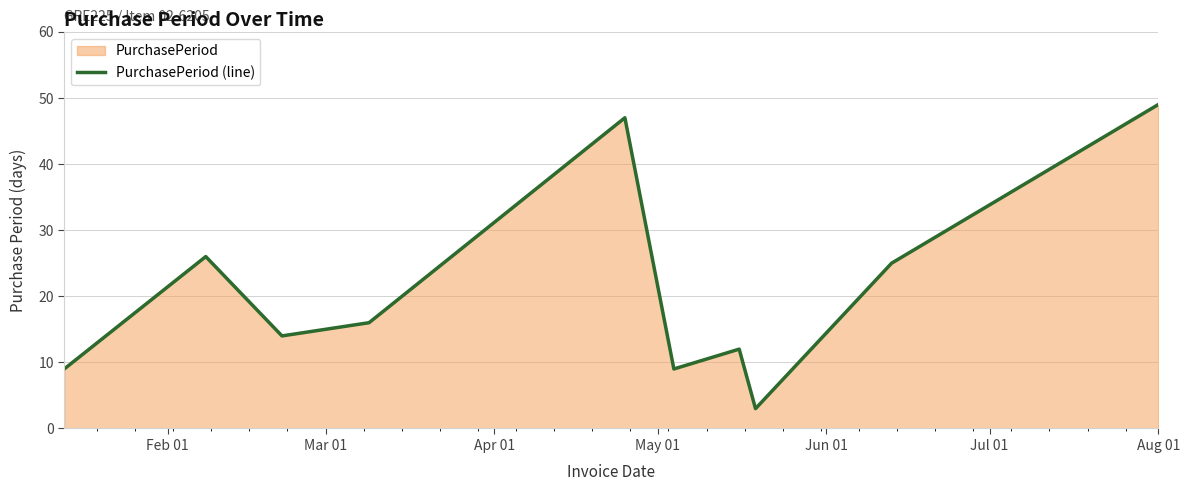

True or false: the data has more than 0 interior local peaks.

True